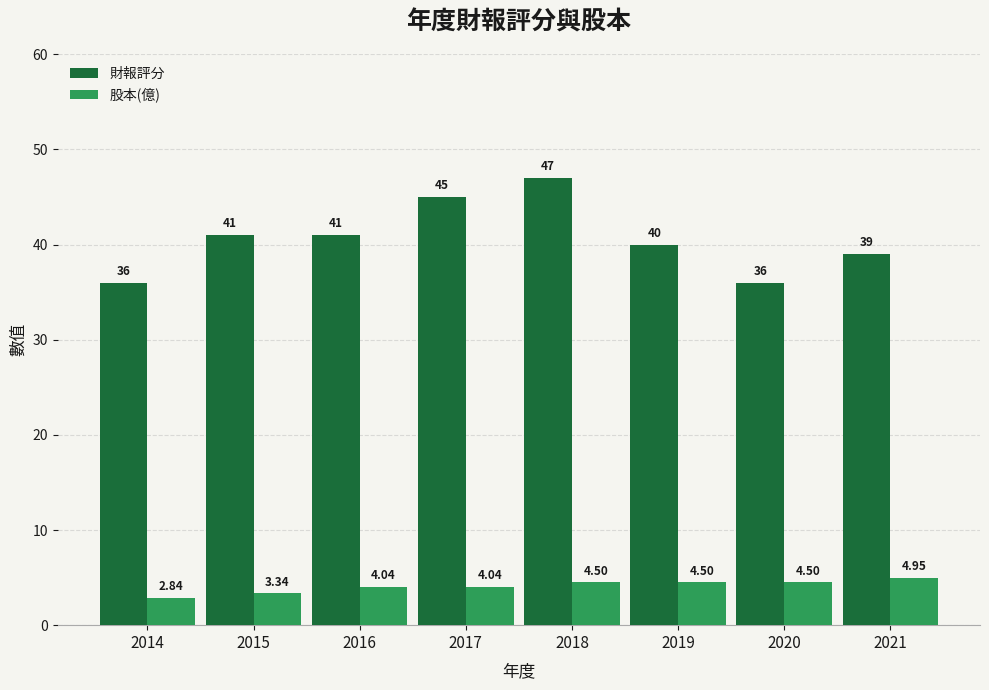

Rank the series by their maximum value, from highest to lowest.

財報評分, 股本(億)